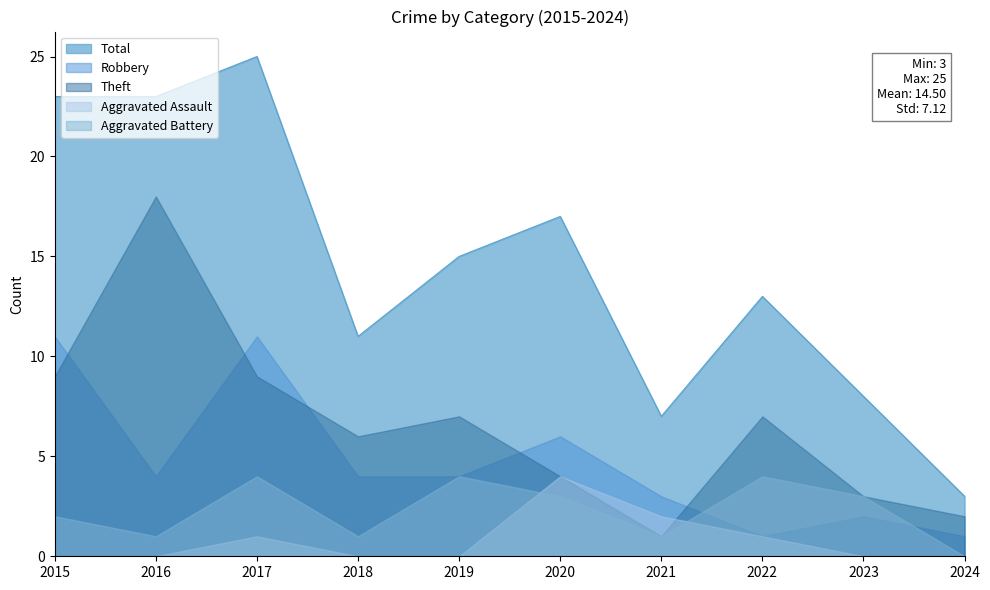

What is the average value of the Theft series?

7